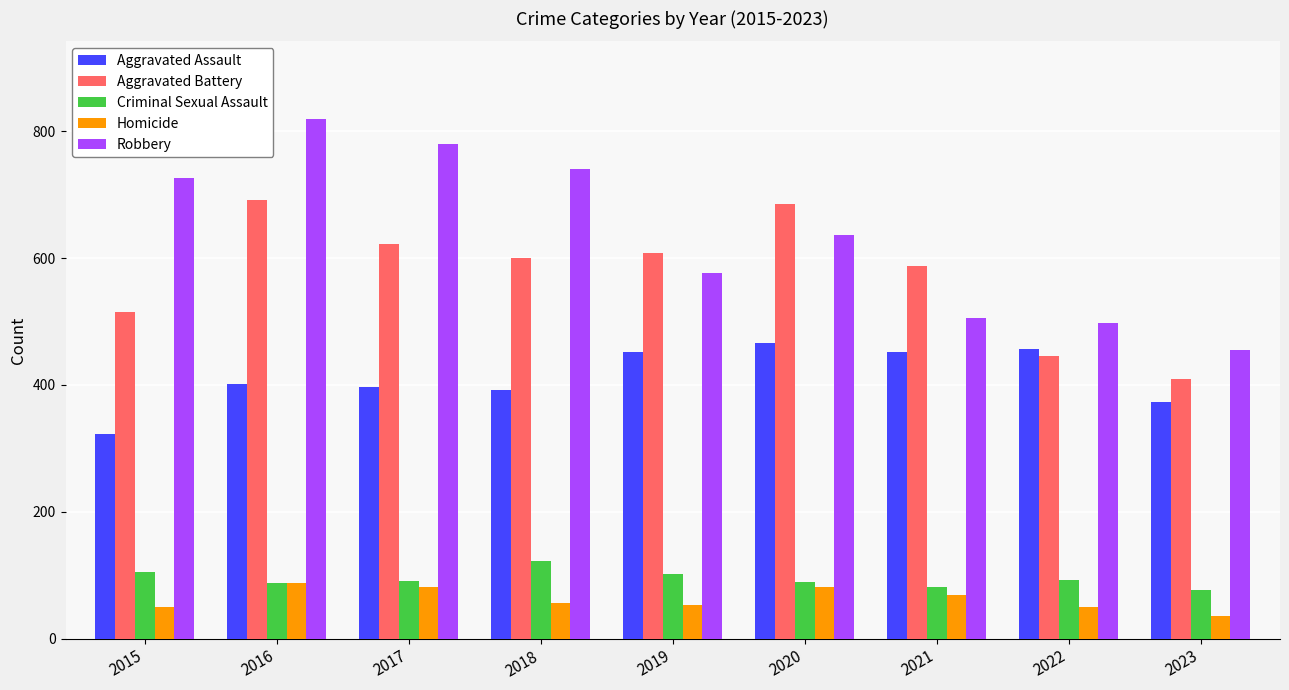

List the labels in order of Robbery value, smallest first.

2023, 2022, 2021, 2019, 2020, 2015, 2018, 2017, 2016